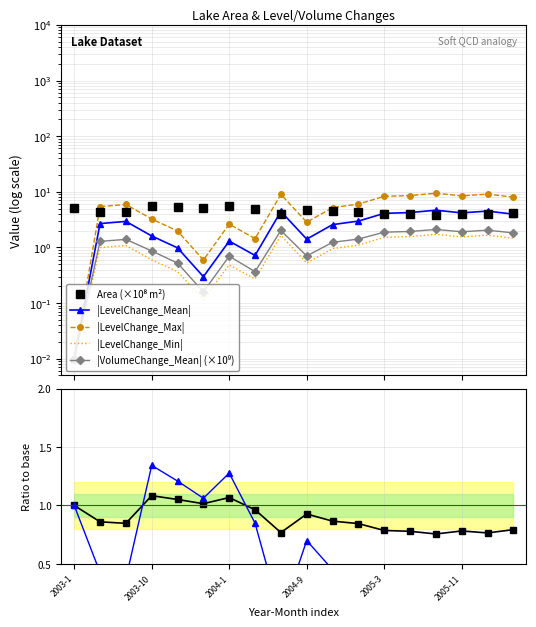

How many values in the Area series exceed 4?

15